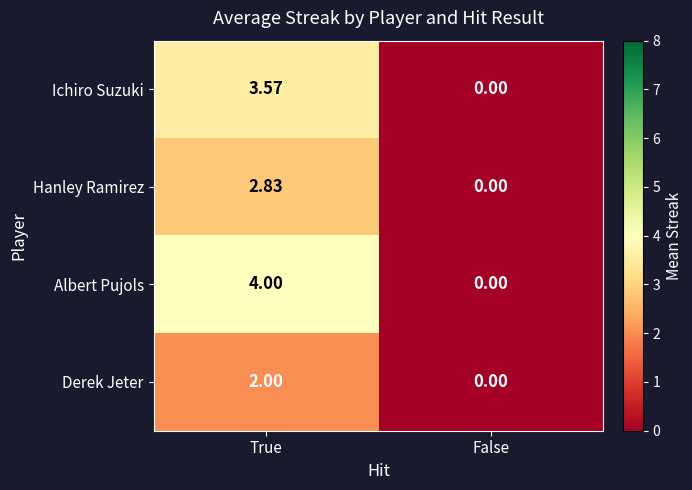

Between True and False, which series saw the biggest shift?

Albert Pujols